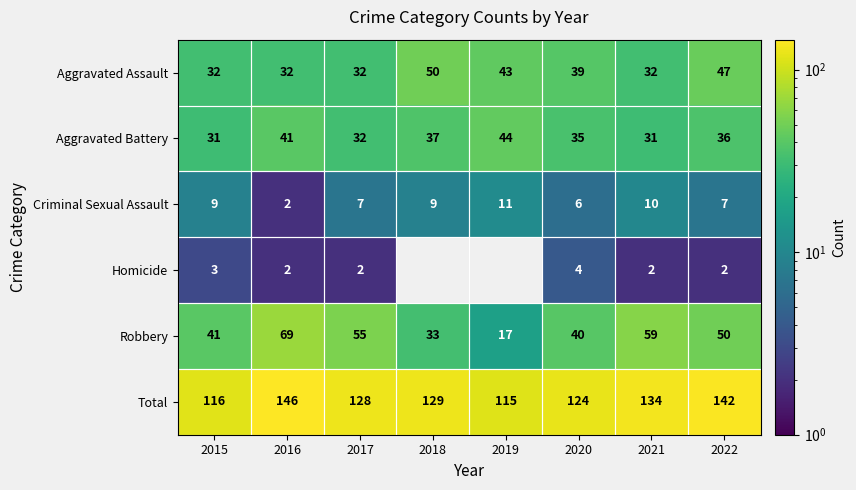

What is the highest value of the Total series?

146